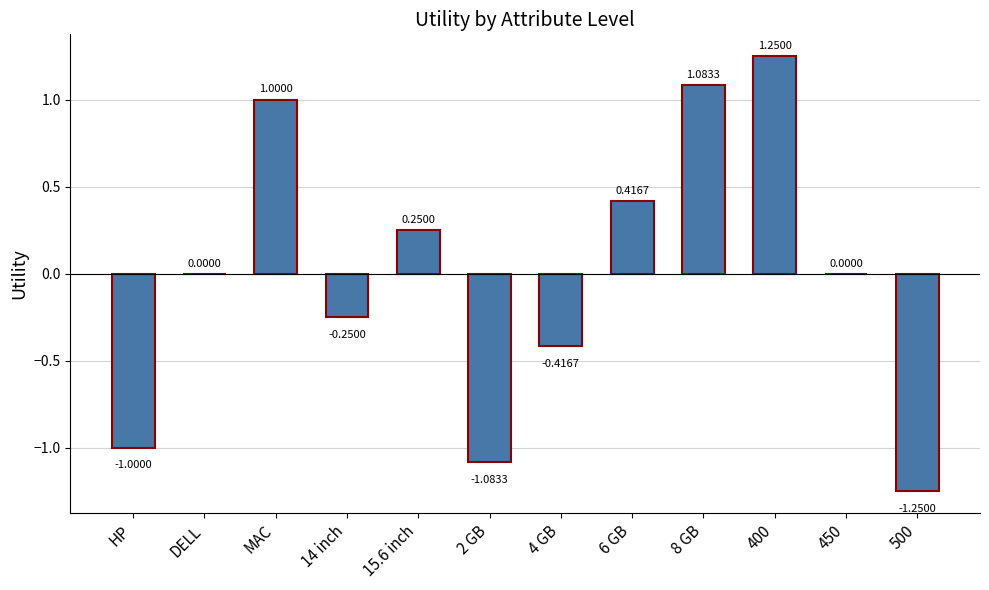

What is the change in value from 14 inch to 8 GB?

+1.3